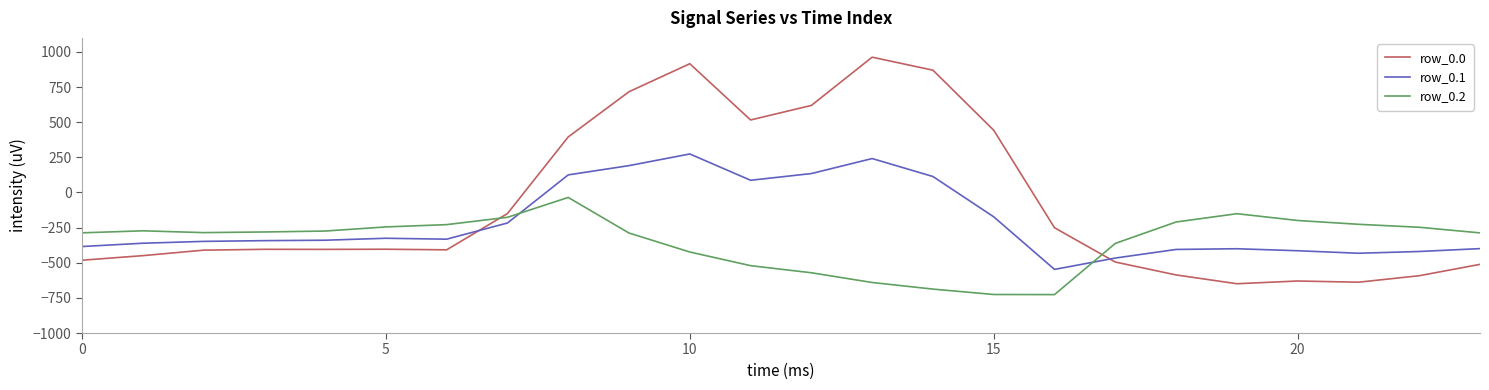

Rank the series by their average value, from lowest to highest.

row_0.2, row_0.1, row_0.0